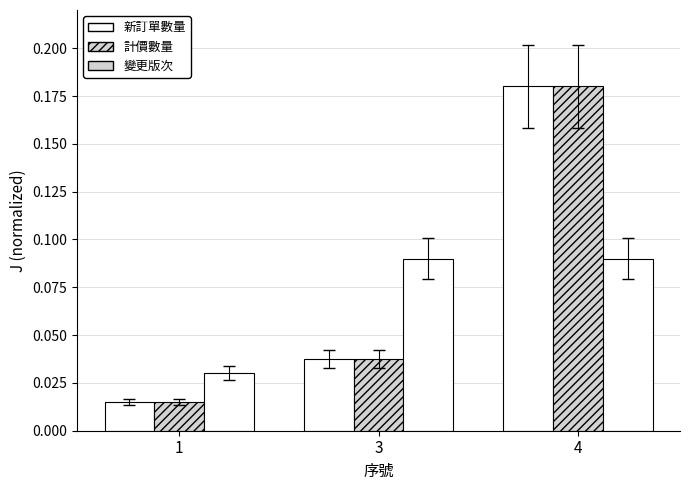

How many bars are there in total?

9